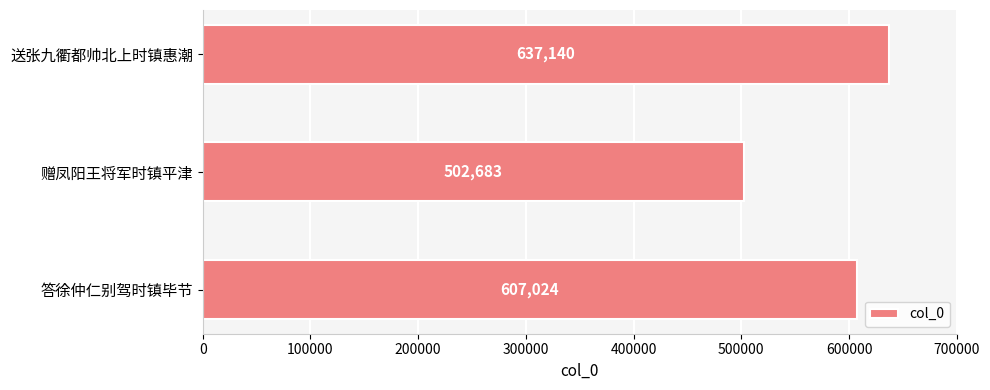

List the labels in order of value, smallest first.

赠凤阳王将军时镇平津, 答徐仲仁别驾时镇毕节, 送张九衢都帅北上时镇惠潮